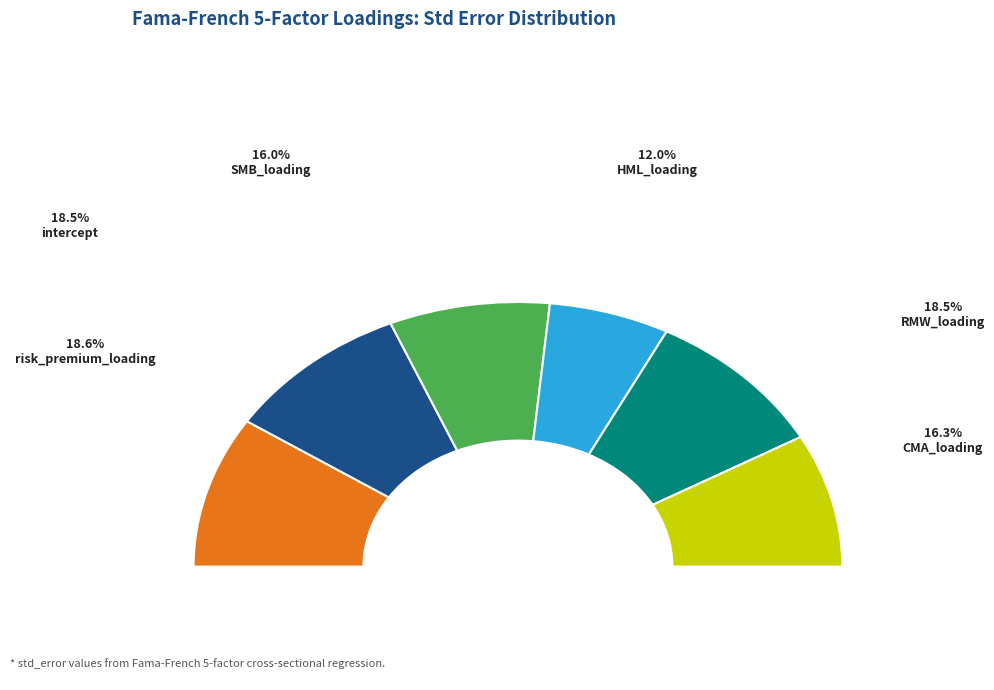

Which category has the biggest portion of the pie?

risk_premium_loading